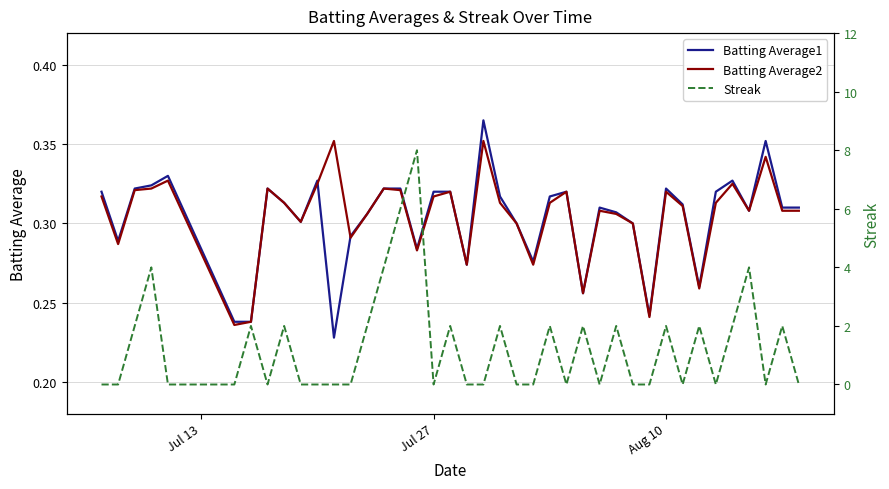

What is the sum of all Batting Average2 values?

12.2